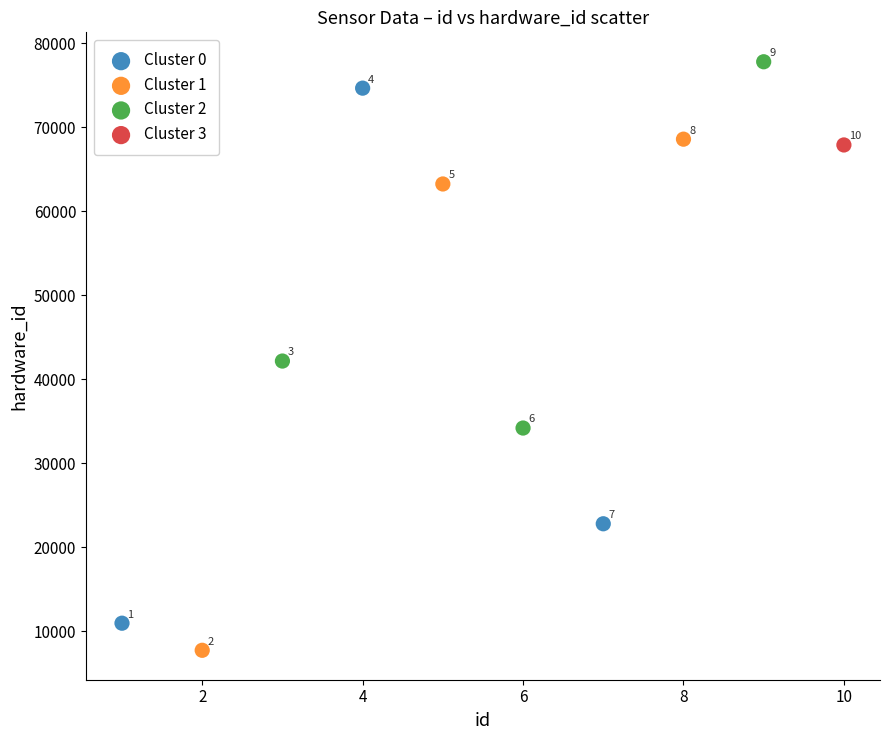

Which series contains the highest Y value?

Cluster 2